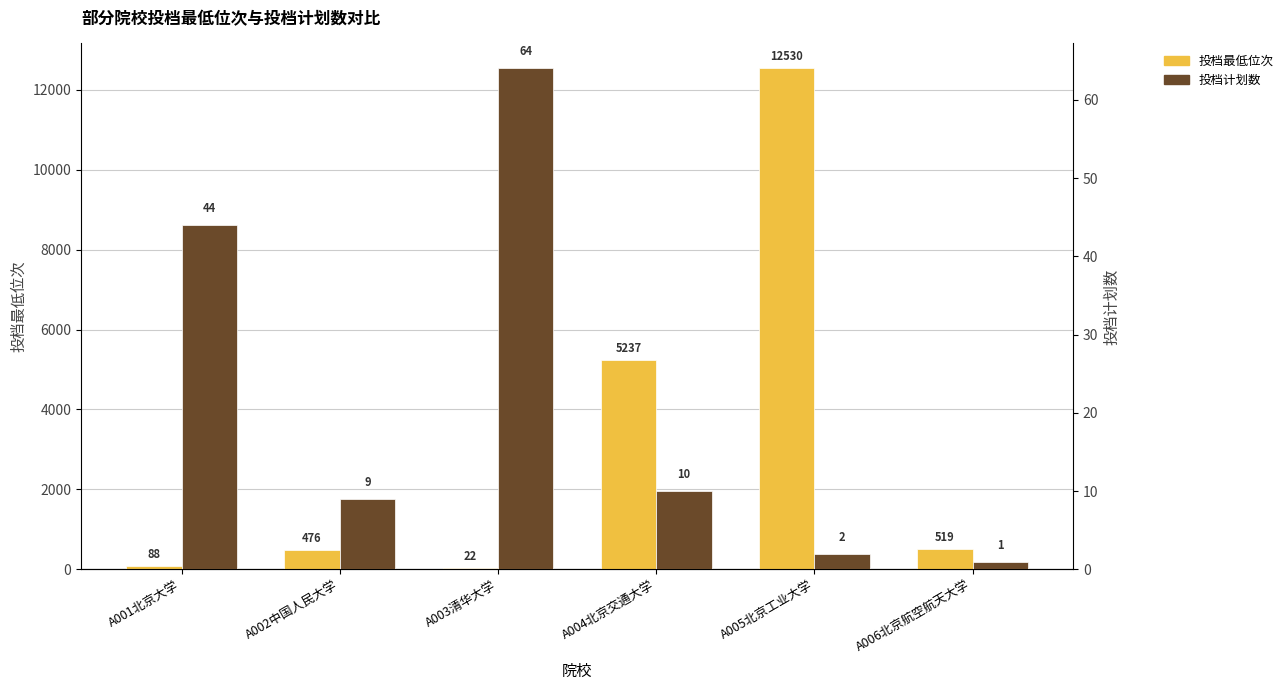

Does the chart contain any negative values?

No